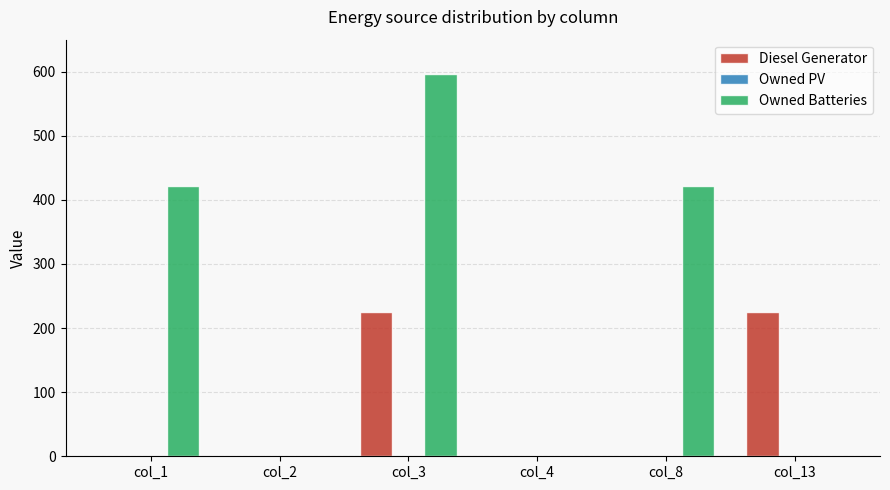

What is the maximum value shown in the chart?

596